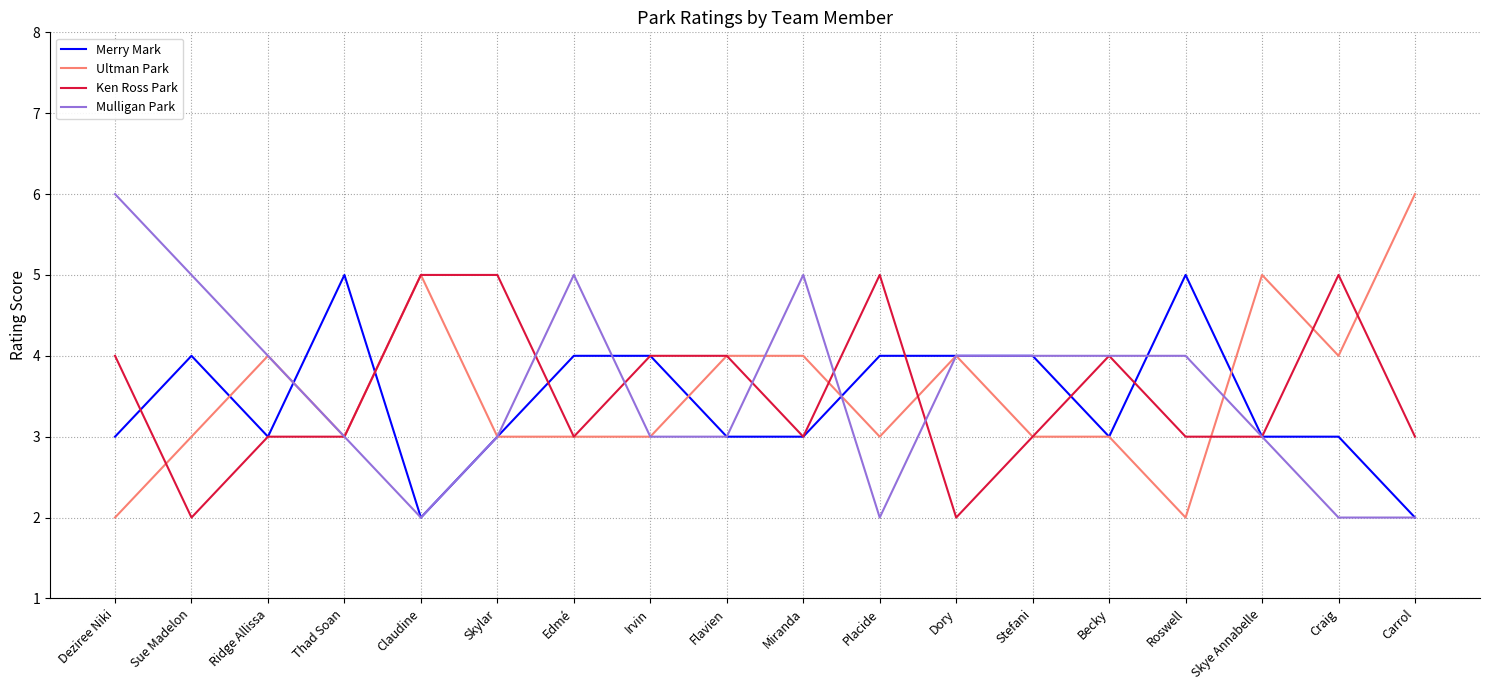

Is it true that Ultman Park equals 1 at Skylar?

False